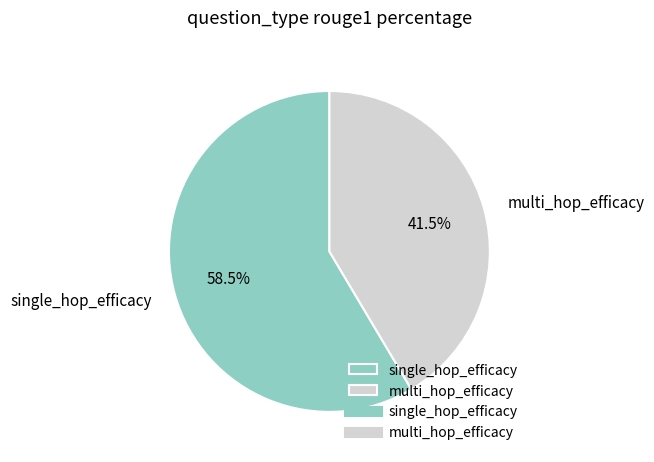

To the nearest percent, what is the combined percentage of single_hop_efficacy and multi_hop_efficacy?

100%